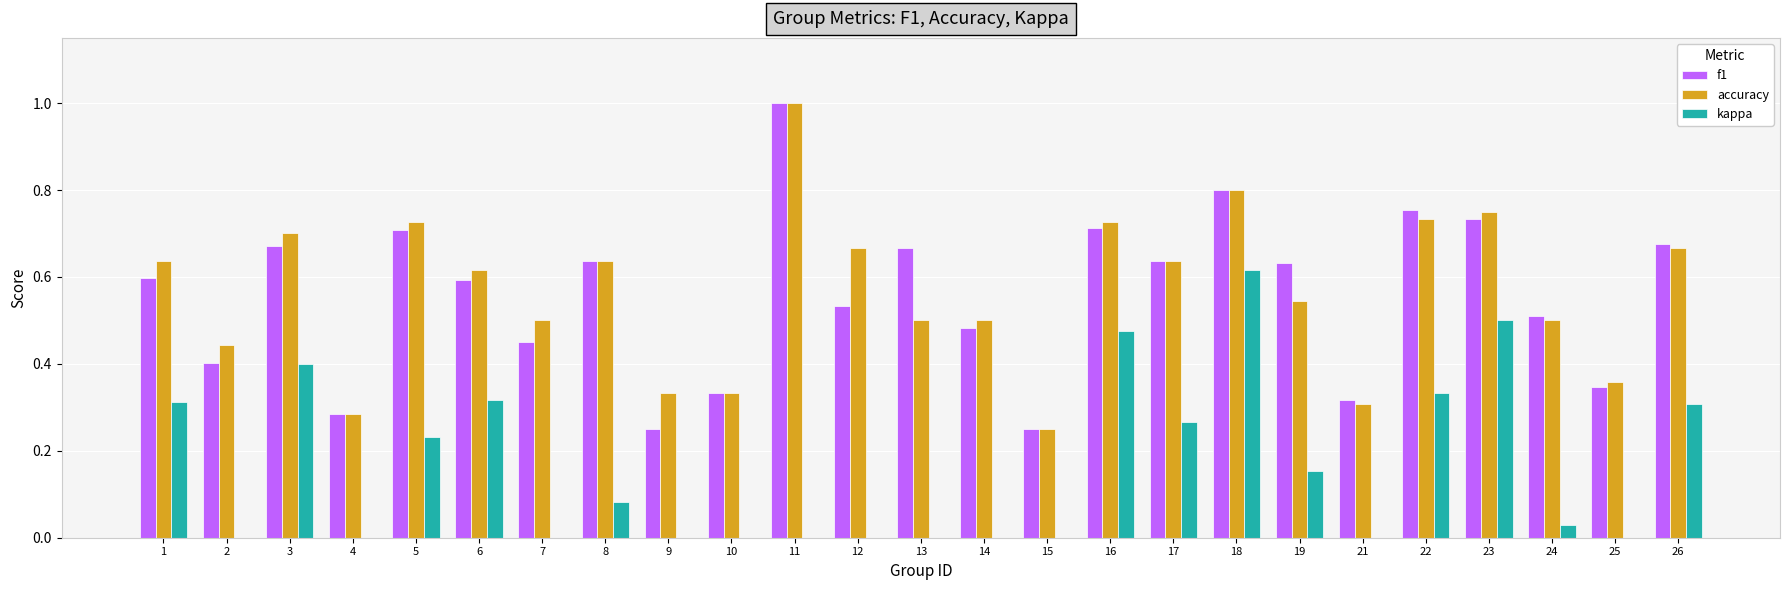

True or false: kappa has a value of 0.2 at 14.

False